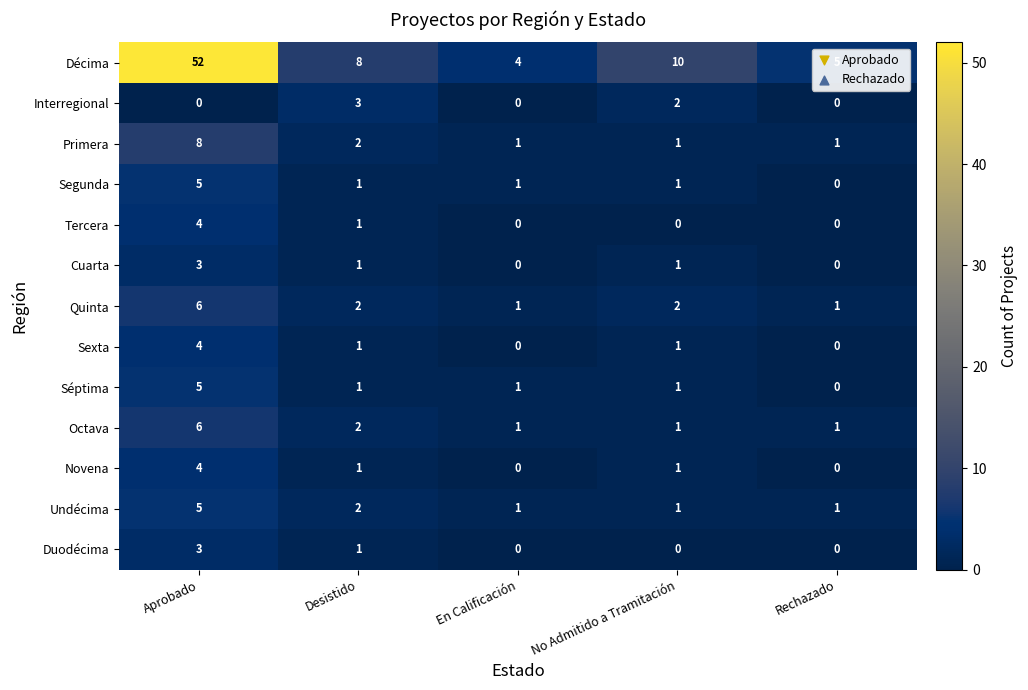

What is the sum of the Séptima values at En Calificación and Aprobado?

6